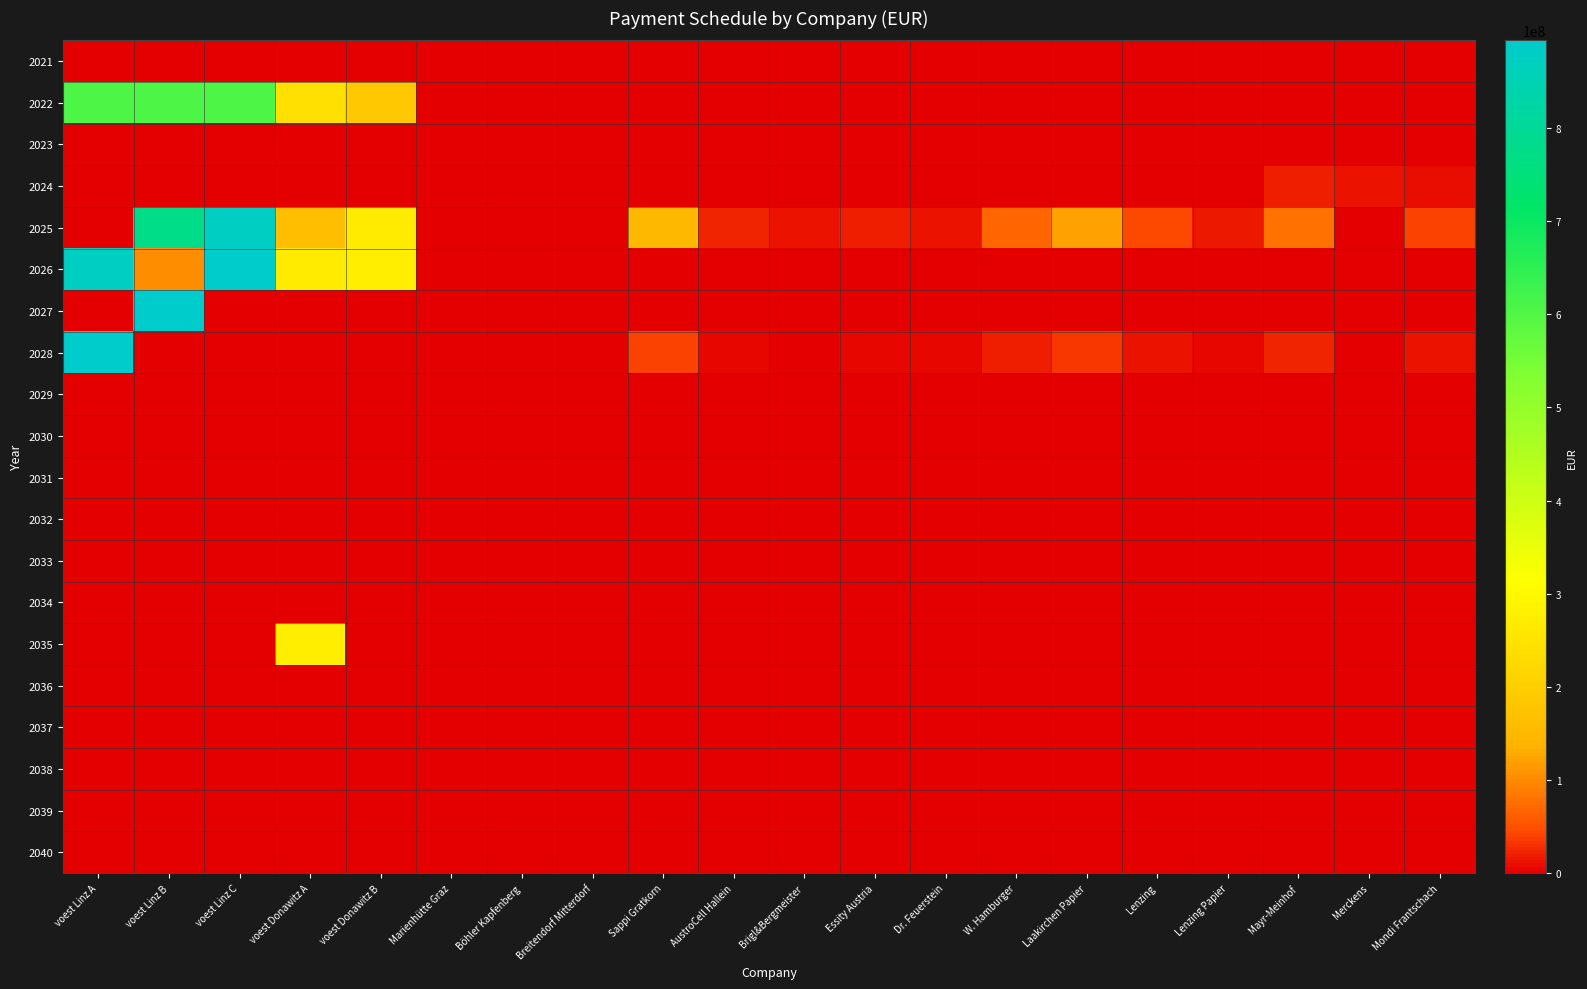

Which label corresponds to the smallest value in the chart?

voest Linz A